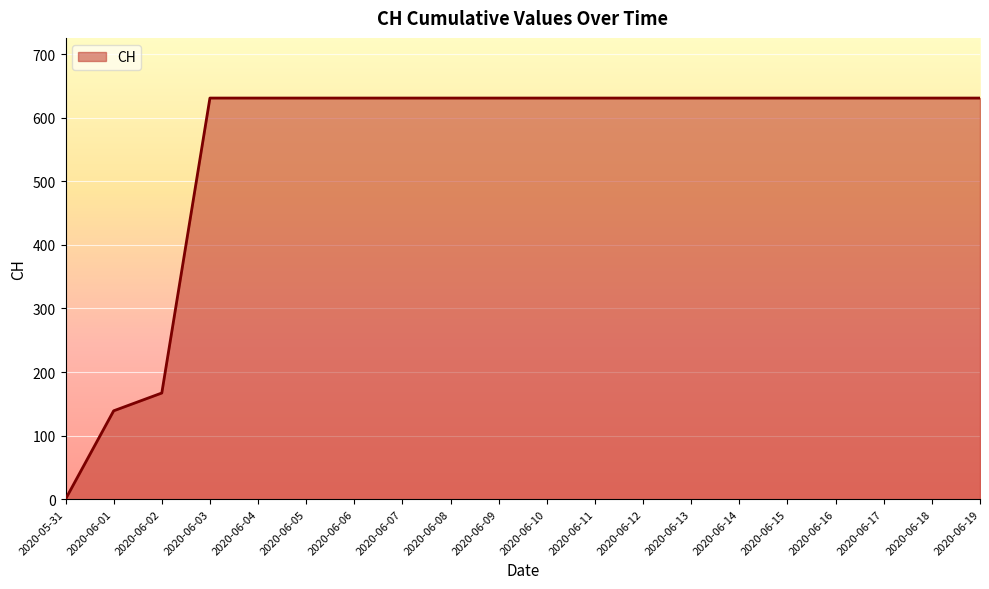

Which has a higher value, 2020-06-18 or 2020-05-31?

2020-06-18